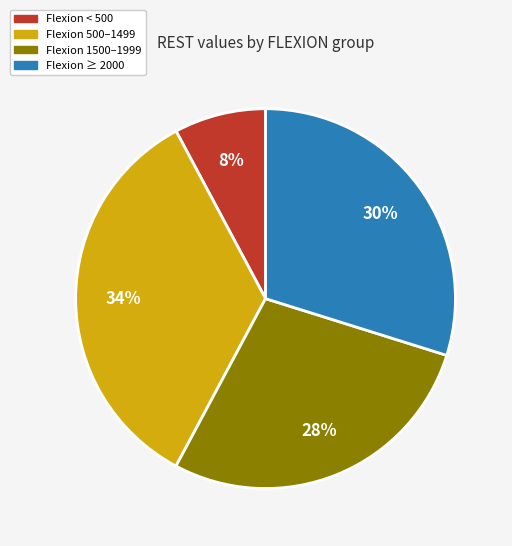

Which category has the biggest portion of the pie?

Flexion 500–1499